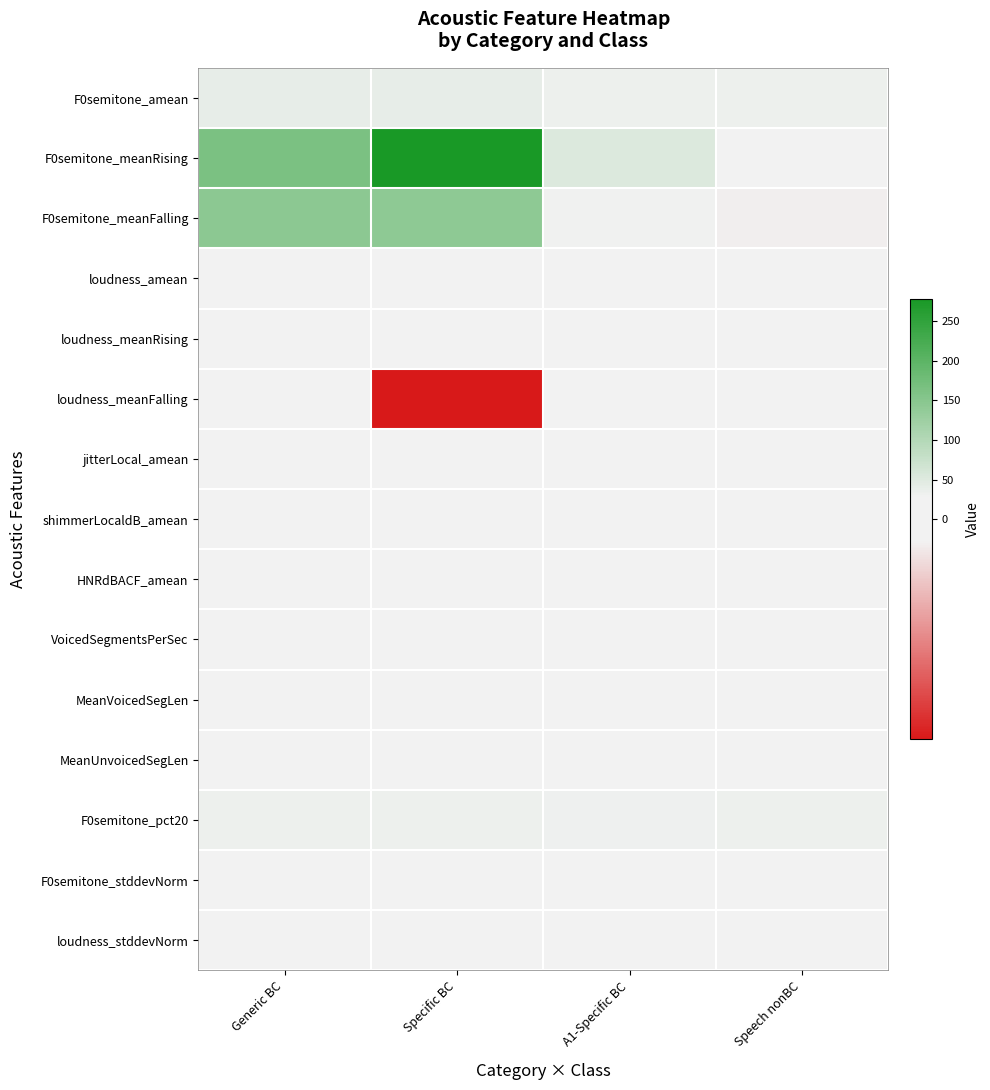

Count the number of data series in this chart.

15